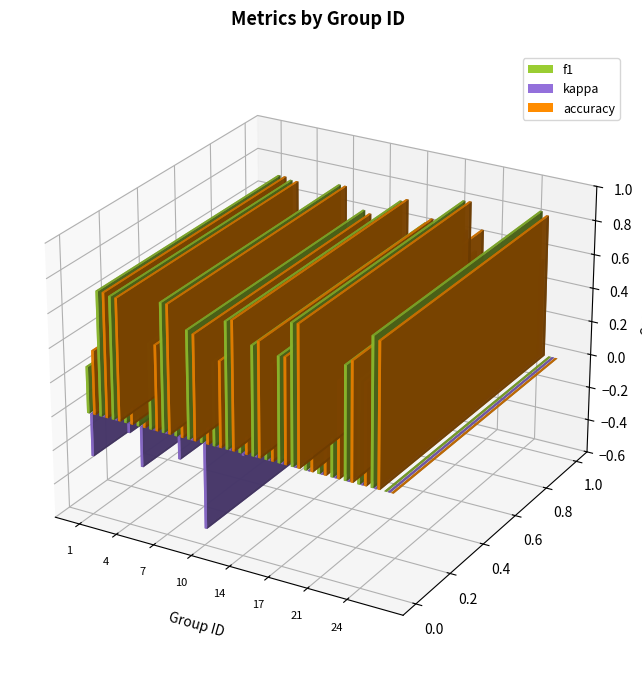

At which label does accuracy reach its minimum?

26